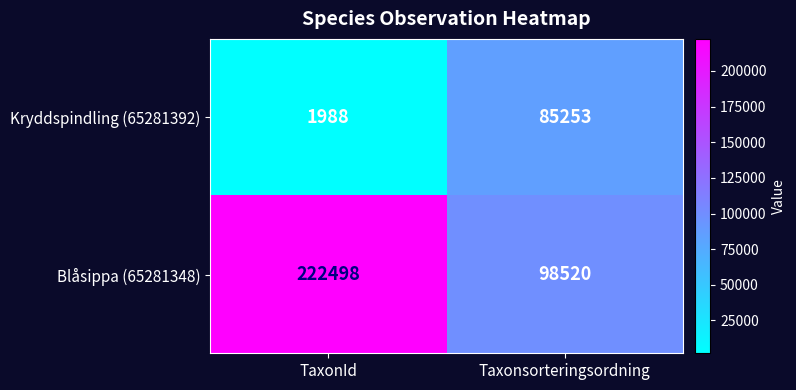

What is the smallest value displayed?

1988